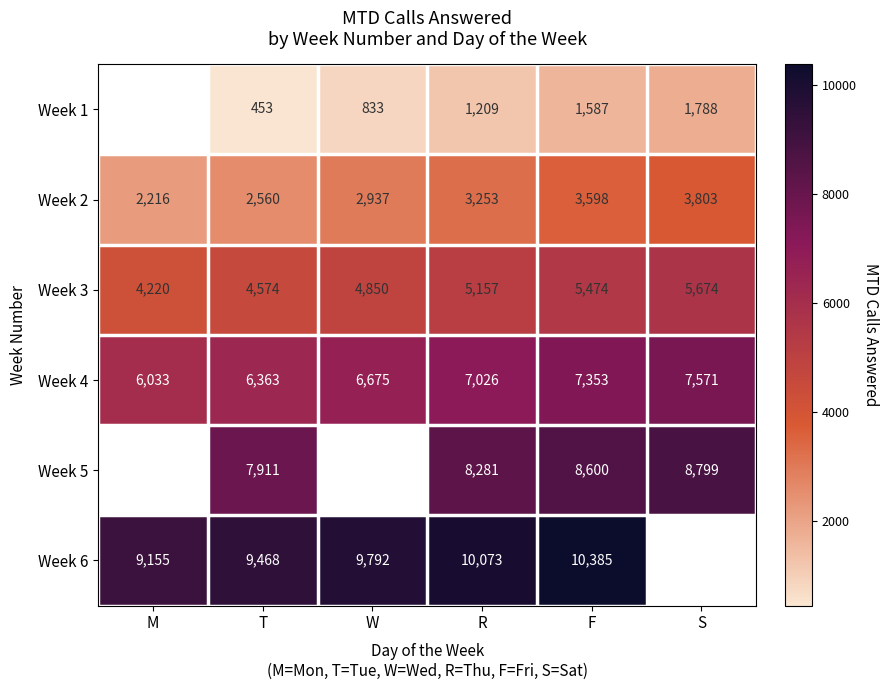

Between T and F, which series saw the biggest shift?

Week 1